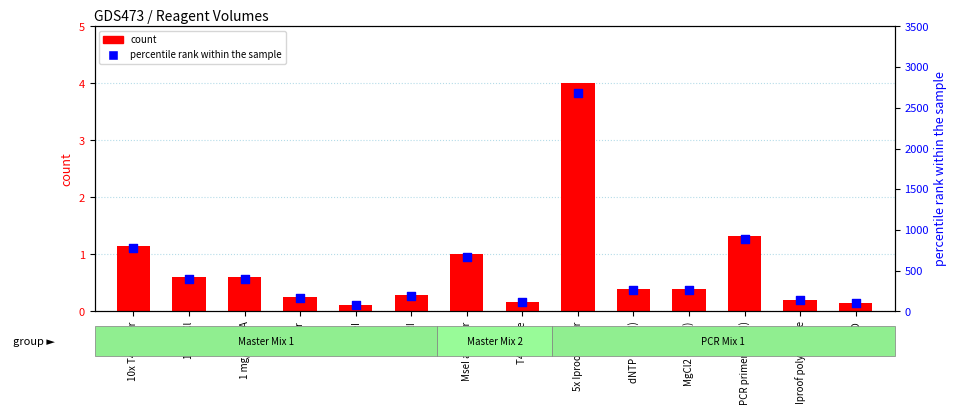

At which category is the sum across all series the highest?

5x Iproof buffer